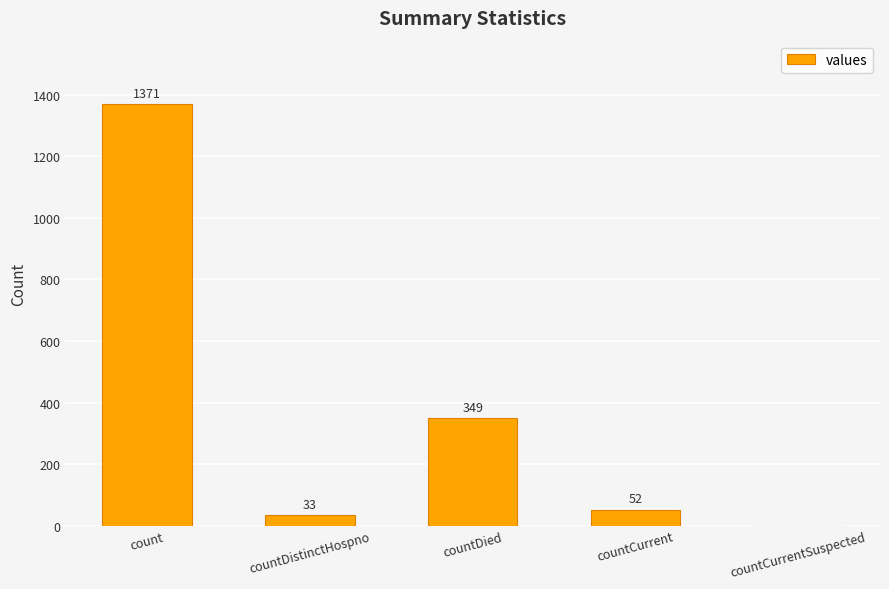

At which category does the chart reach its peak across all series?

count